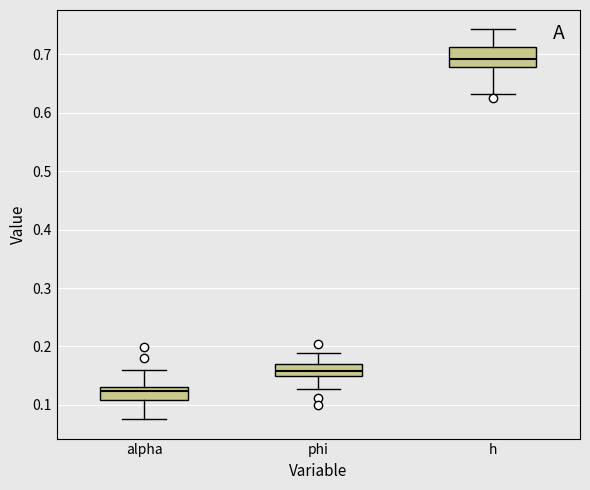

Reading left to right, transcribe this box plot: for each box, give where its median line is, the range the box spans, and where its two whiskers end, as read against the y-axis. The values are not printed on the chart, so give them approximately, as read against the axis.

alpha: median 0.12, box 0.11 to 0.13, whiskers 0.08 to 0.16
phi: median 0.16, box 0.15 to 0.17, whiskers 0.13 to 0.19
h: median 0.69, box 0.68 to 0.71, whiskers 0.63 to 0.74